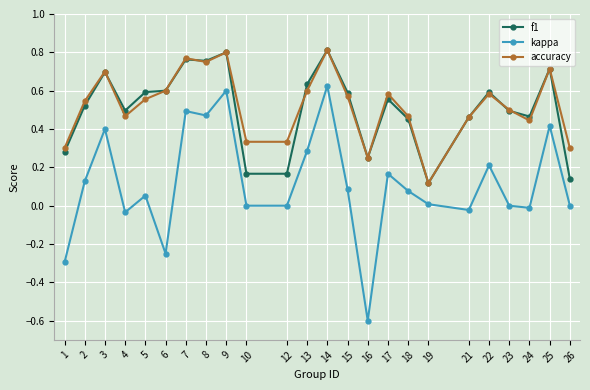

At which label is accuracy closest to 0?

19